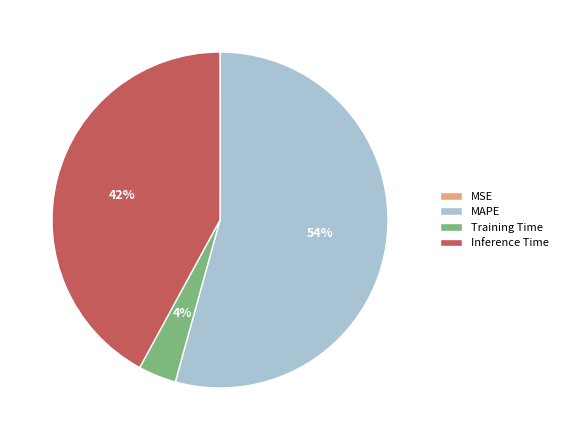

To the nearest percent, what is the difference between the Inference Time and Training Time slice percentages?

38%